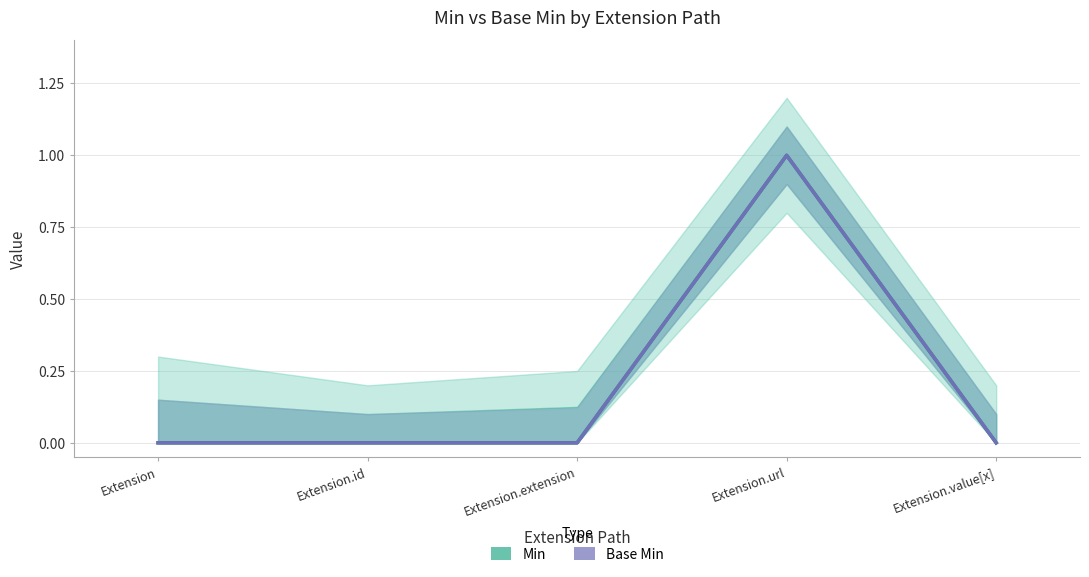

Which category has the highest value across all series?

Extension.url